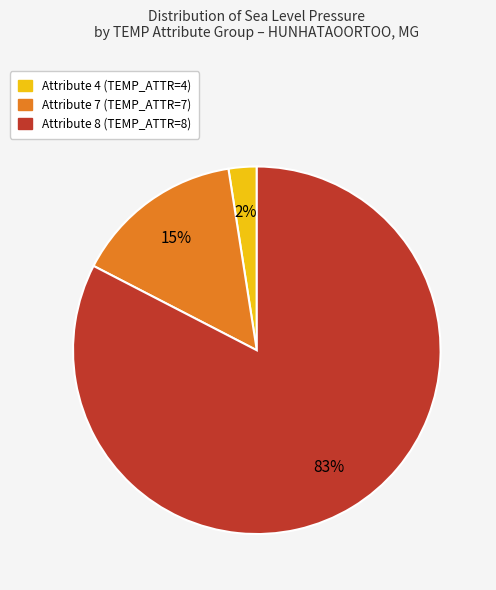

Is there a majority slice in this chart?

Yes